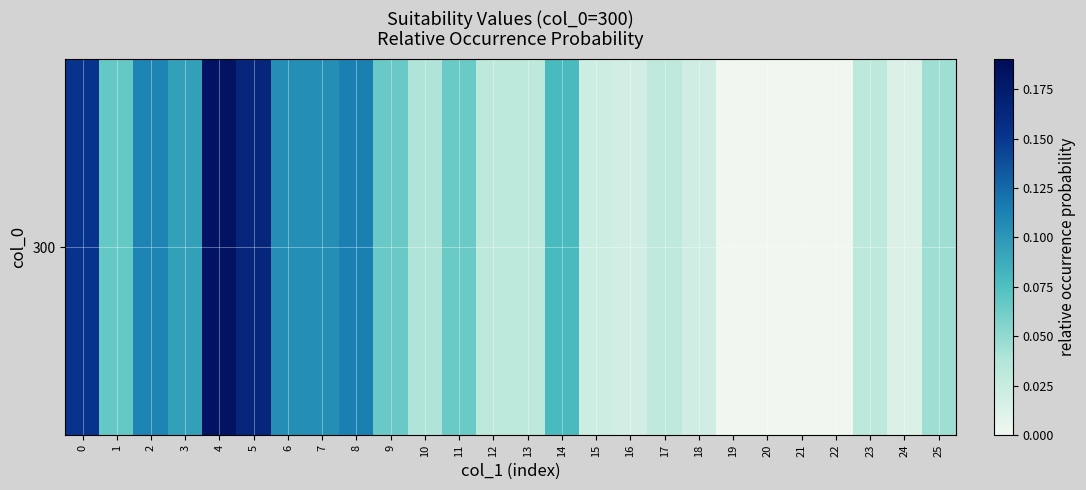

What is the difference between the maximum and minimum values?

0.2